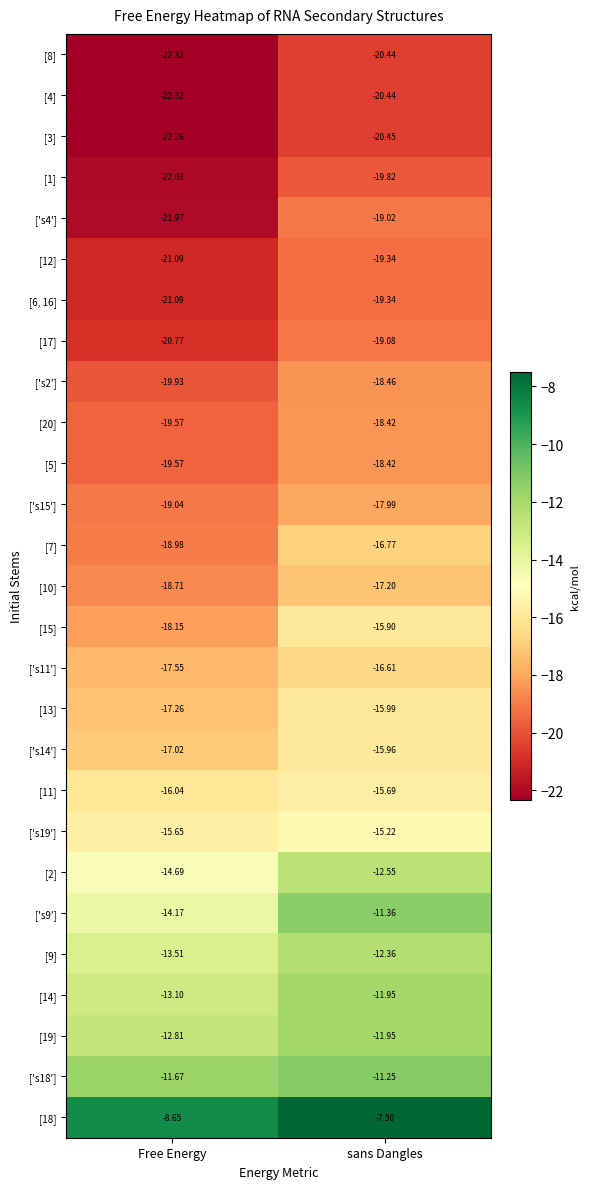

Which label corresponds to the smallest value in the chart?

Free Energy